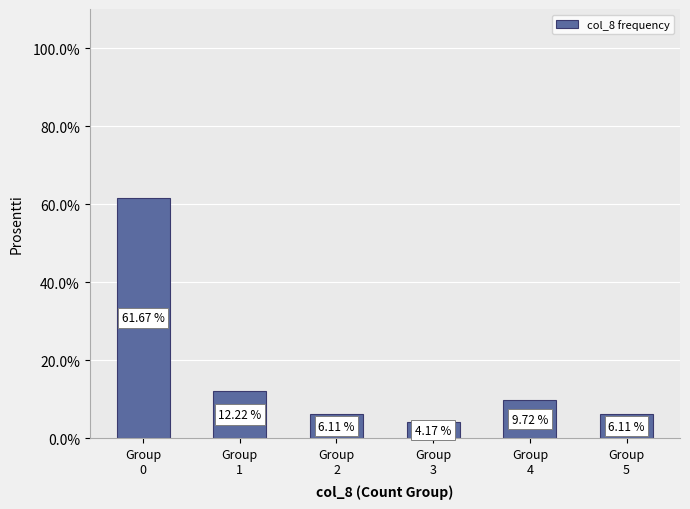

The chart shows a value of 6.1 at Group
5. True or false?

True